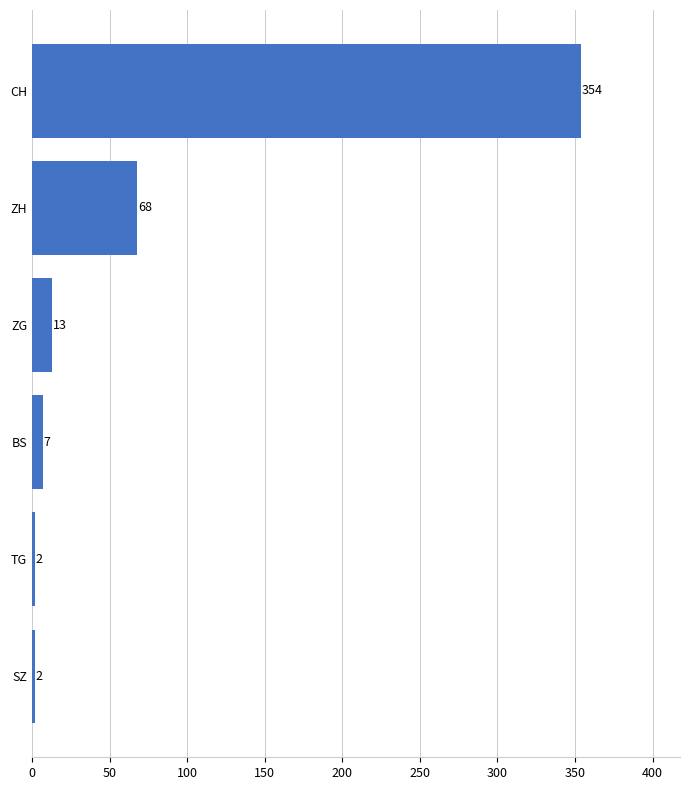

What is the average value?

74